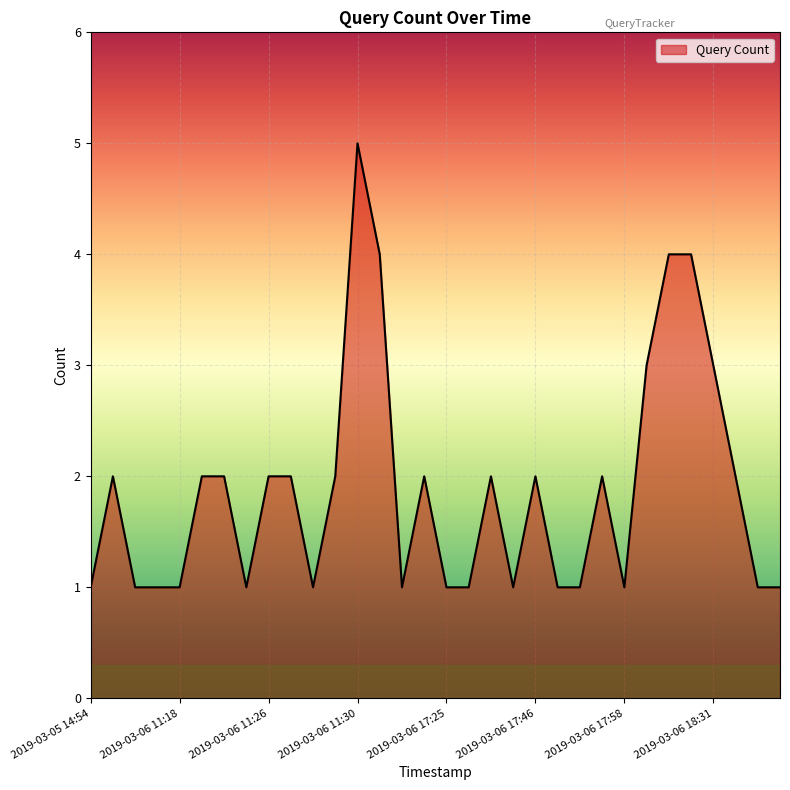

What is the greatest value displayed?

5